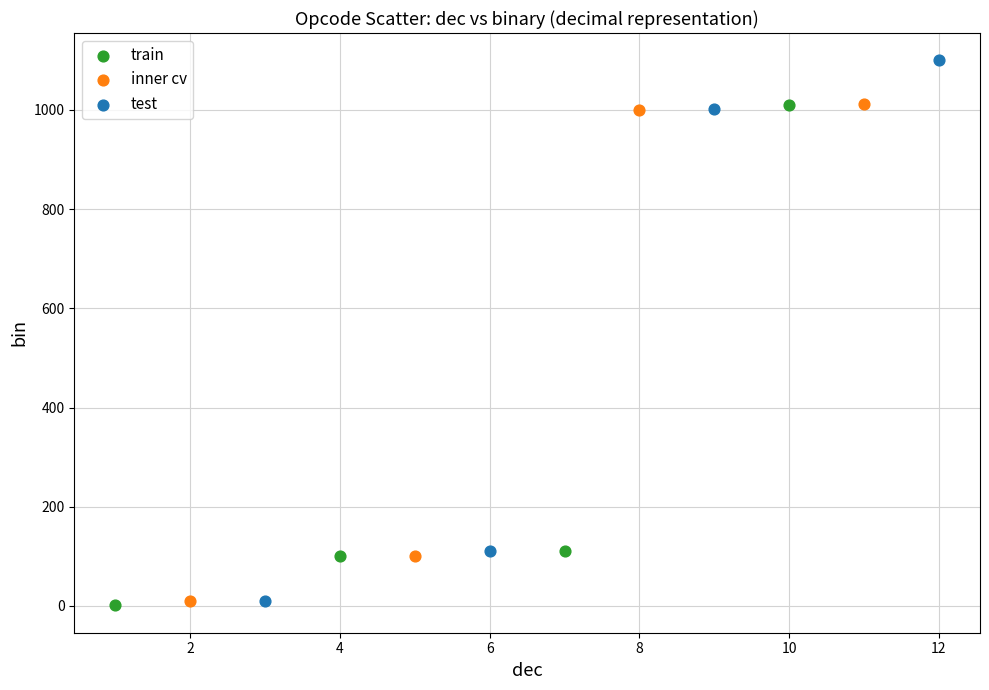

Which series reaches the maximum Y coordinate?

test